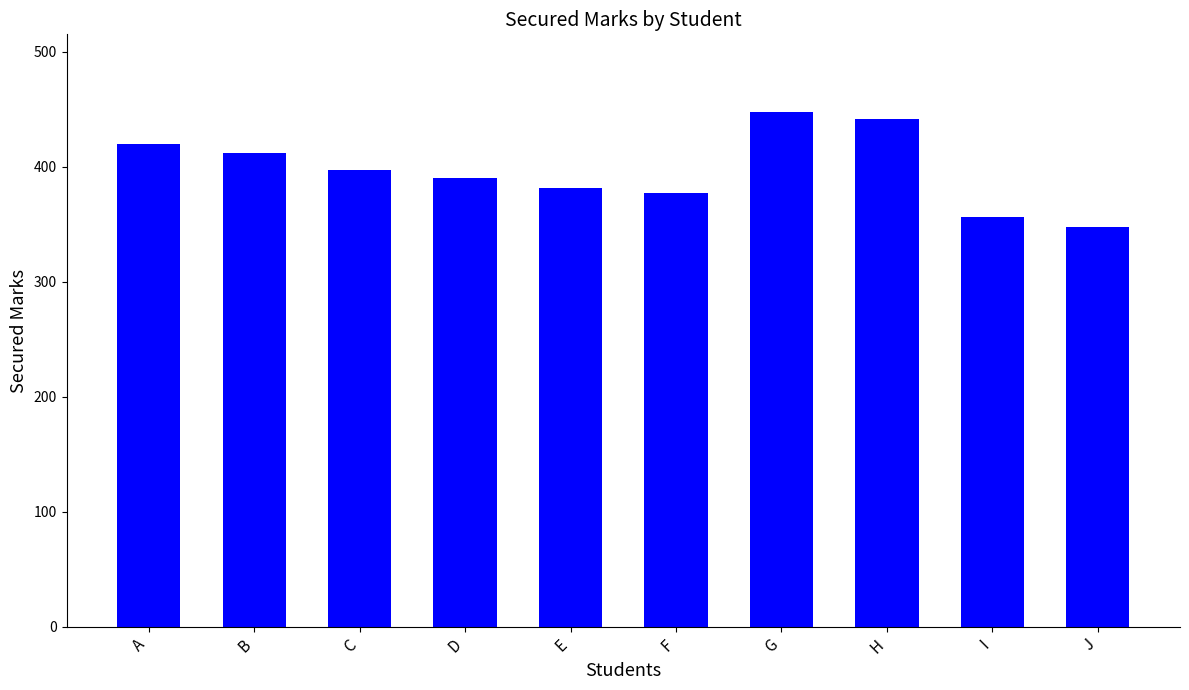

Reading left to right, extract all data points from this chart.

420	412	397	390	382	377	448	442	356	348